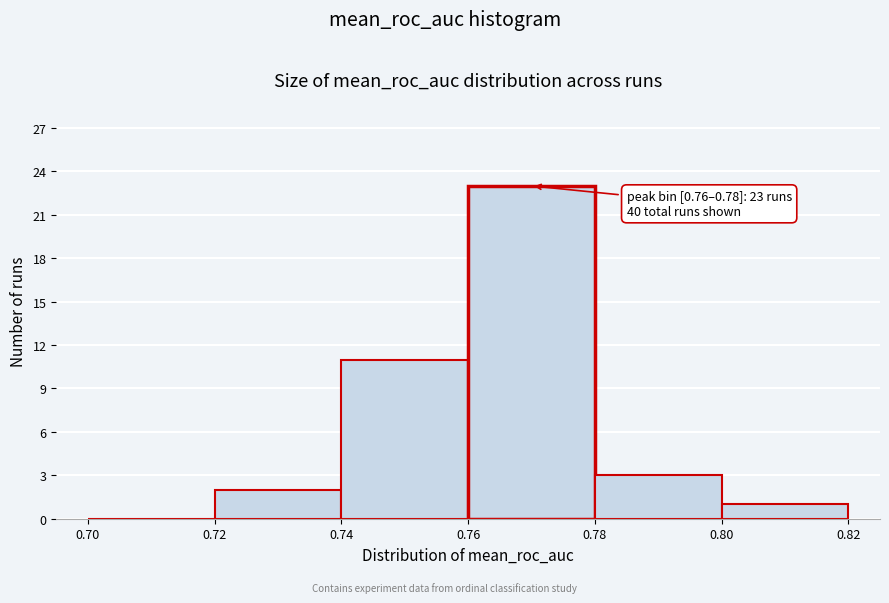

Which range on the x-axis has the tallest bar?

0.76 to 0.78